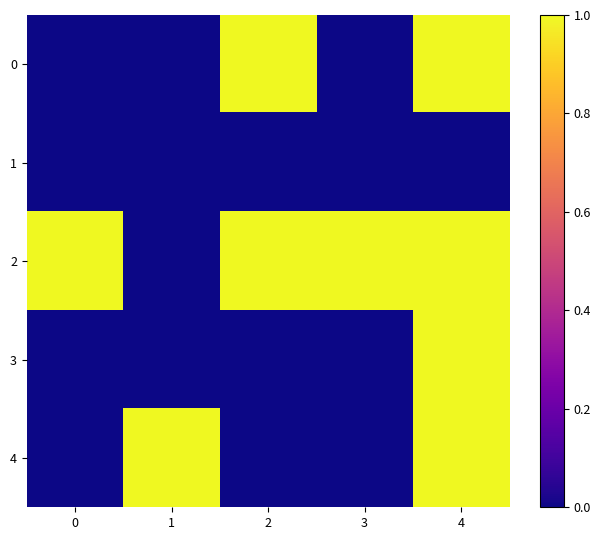

Reading right to left, extract all data points from this chart.

0: 4=1	3=0	2=1	1=0	0=0
1: 4=0	3=0	2=0	1=0	0=0
2: 4=1	3=1	2=1	1=0	0=1
3: 4=1	3=0	2=0	1=0	0=0
4: 4=1	3=0	2=0	1=1	0=0